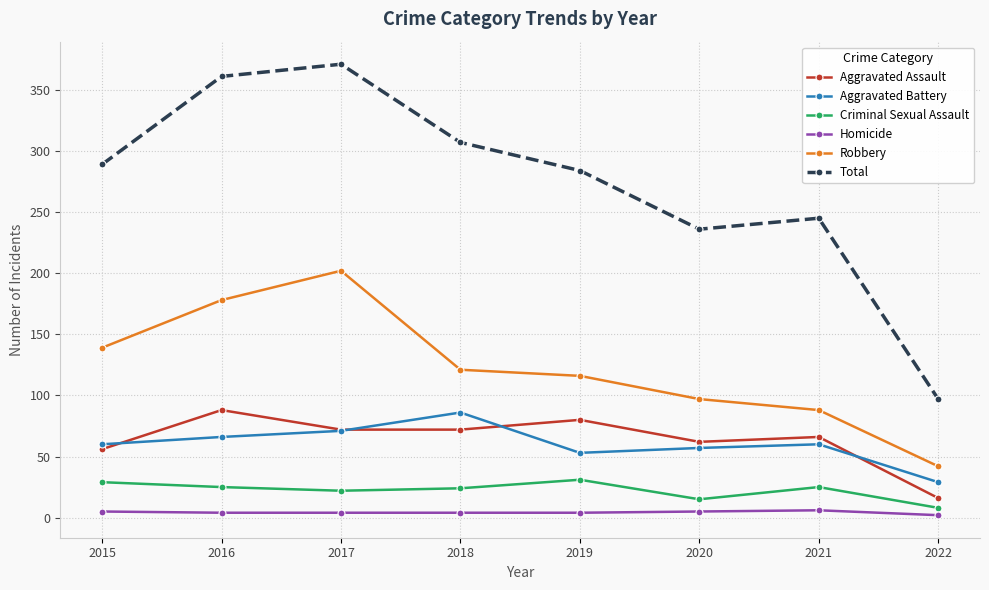

What is the approximate value of Homicide at 2017?

4